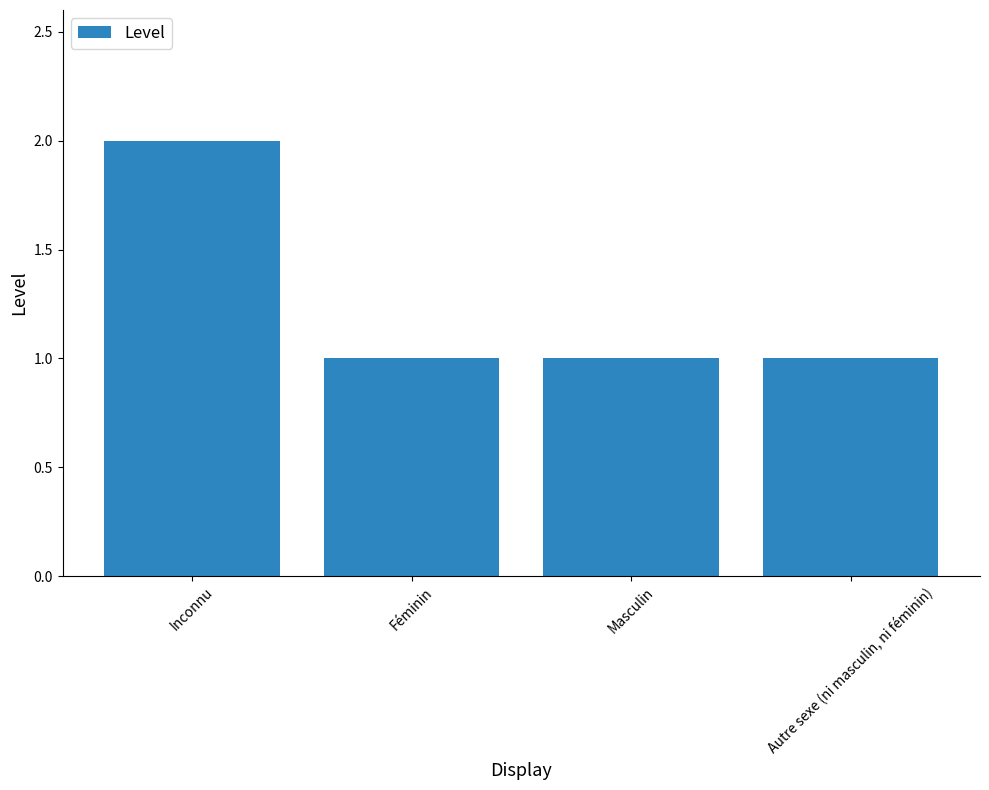

What is the maximum value shown in the chart?

2